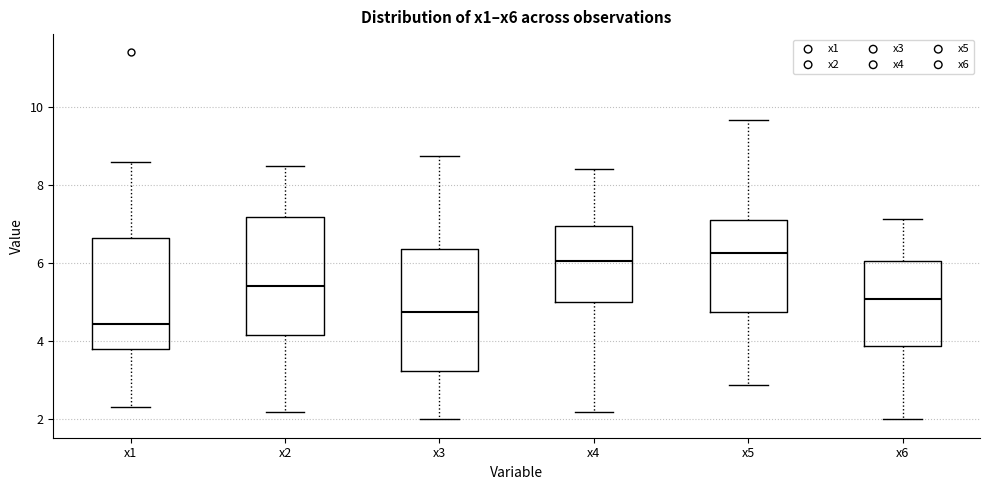

Reading left to right, transcribe this box plot: for each box, give where its median line is, the range the box spans, and where its two whiskers end, as read against the y-axis. The values are not printed on the chart, so give them approximately, as read against the axis.

x1: median 4.4, box 3.8 to 6.6, whiskers 2.4 to 8.6
x2: median 5.4, box 4.2 to 7.2, whiskers 2.2 to 8.4
x3: median 4.8, box 3.2 to 6.4, whiskers 2.0 to 8.8
x4: median 6.0, box 5.0 to 7.0, whiskers 2.2 to 8.4
x5: median 6.2, box 4.8 to 7.2, whiskers 2.8 to 9.6
x6: median 5.0, box 3.8 to 6.0, whiskers 2.0 to 7.2